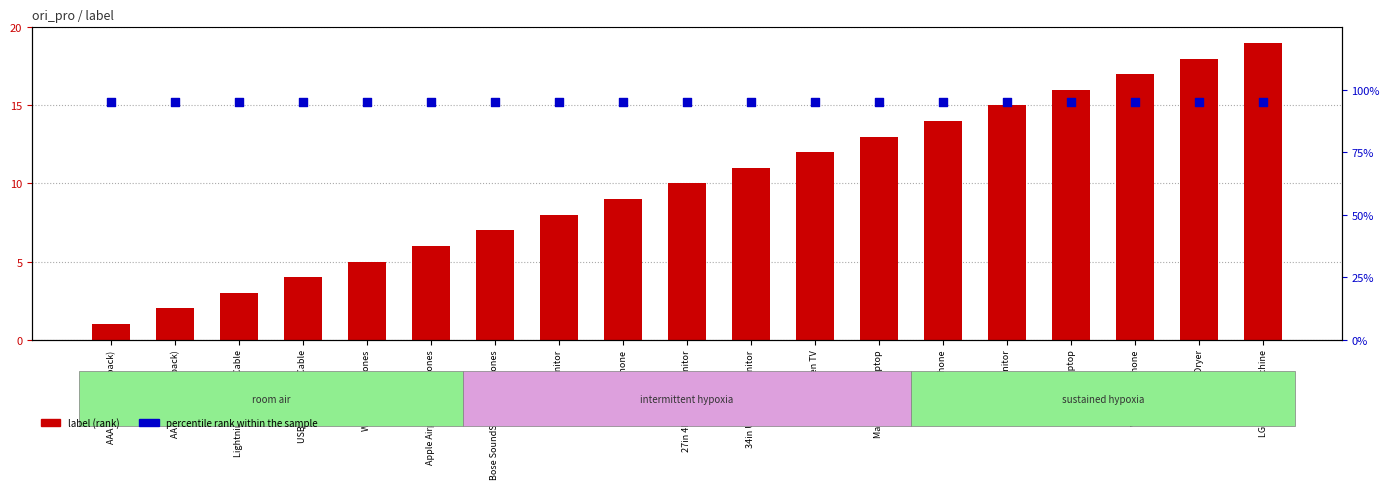

What are all the series names shown in the legend?

label (rank), percentile rank within the sample